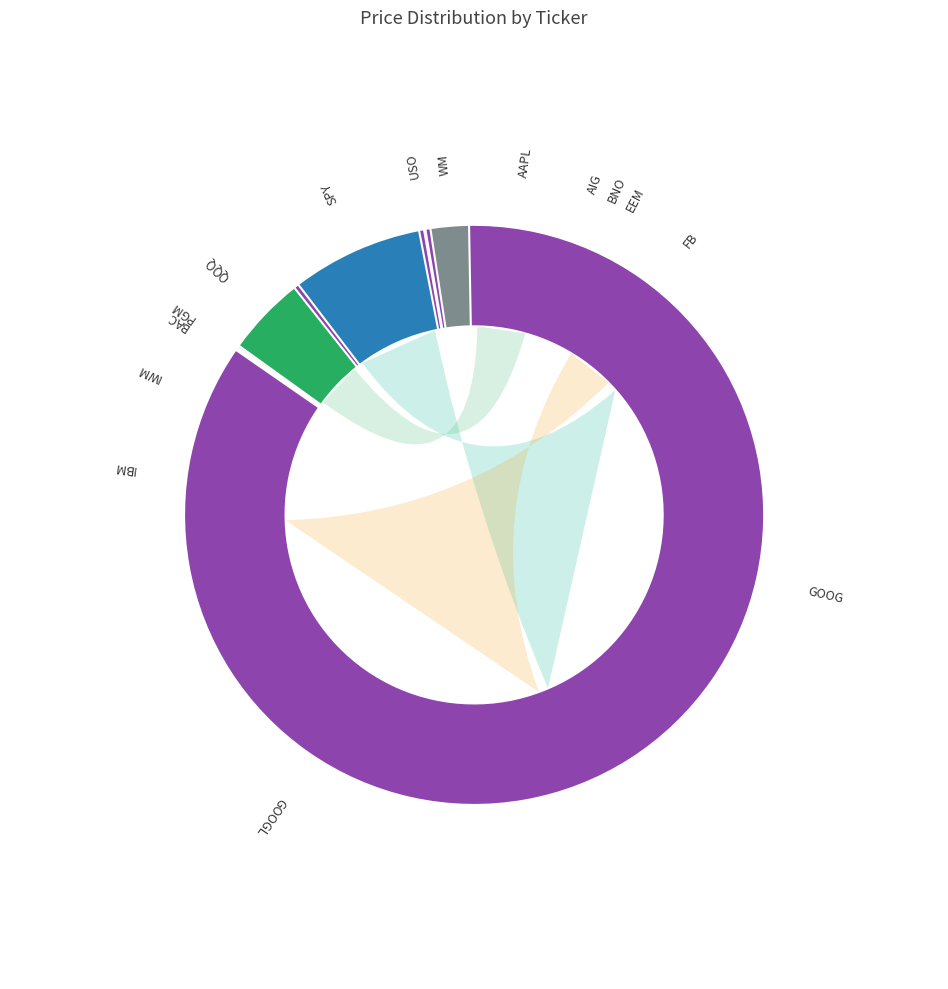

Is the sum of PGM and BAC greater than half?

No